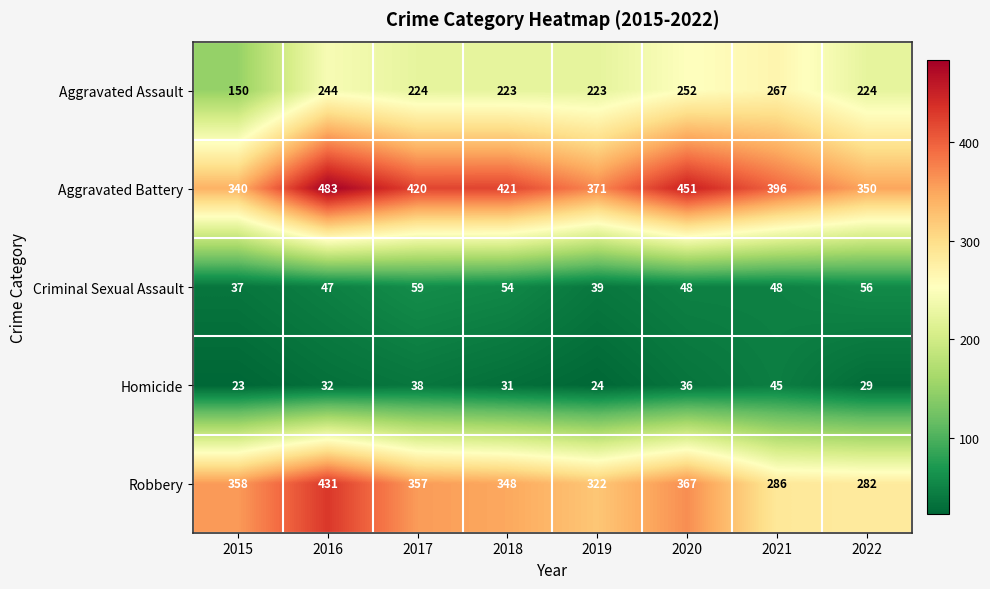

At which label does Criminal Sexual Assault reach its minimum?

2015